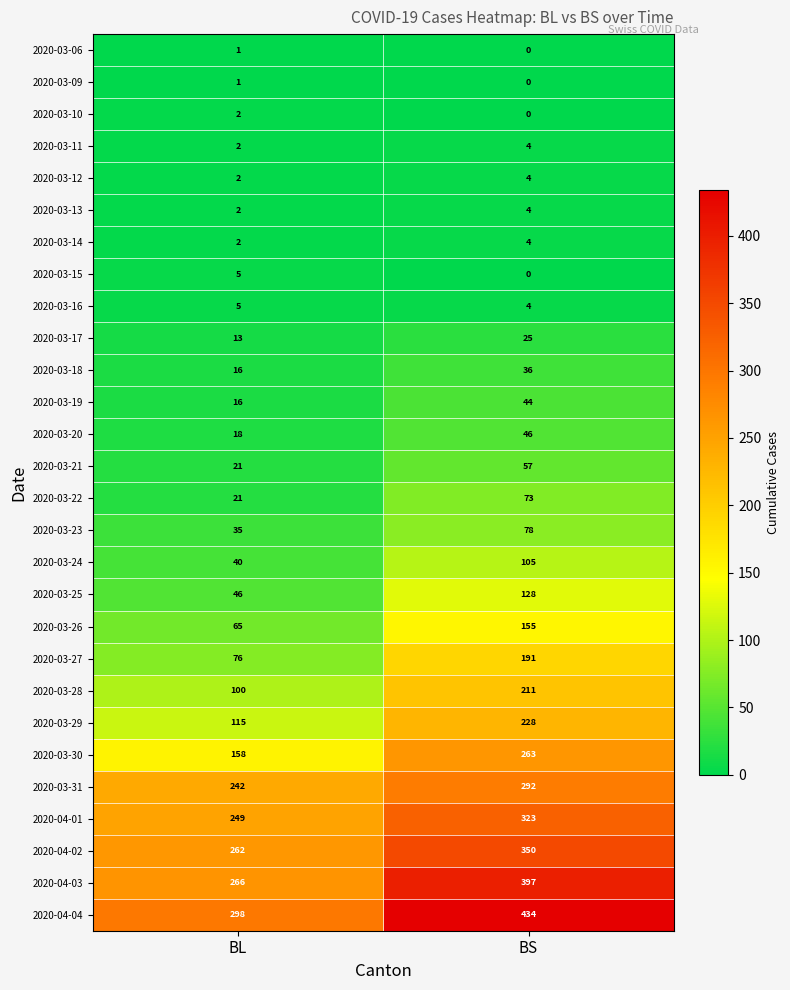

Read the 2020-03-27 value at BL, to the nearest 10.

80